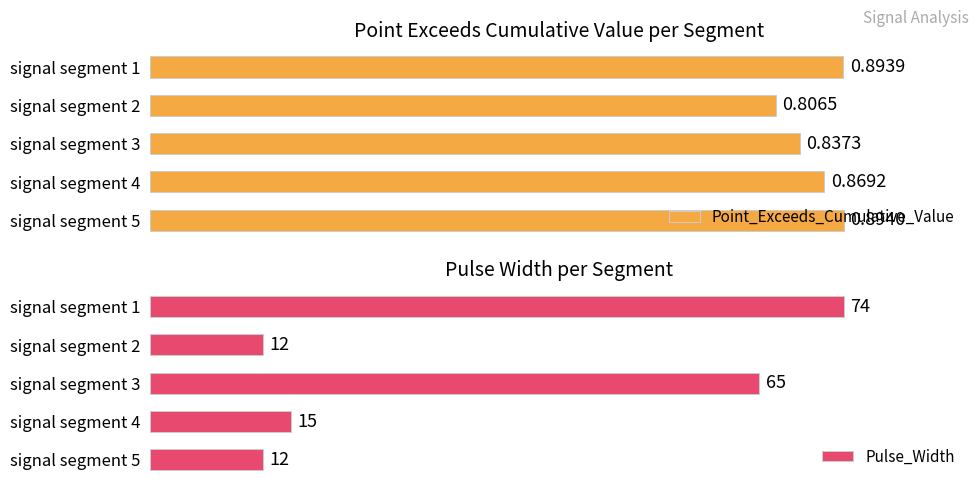

Rank the series by their average value, from highest to lowest.

Pulse_Width, Point_Exceeds_Cumulative_Value